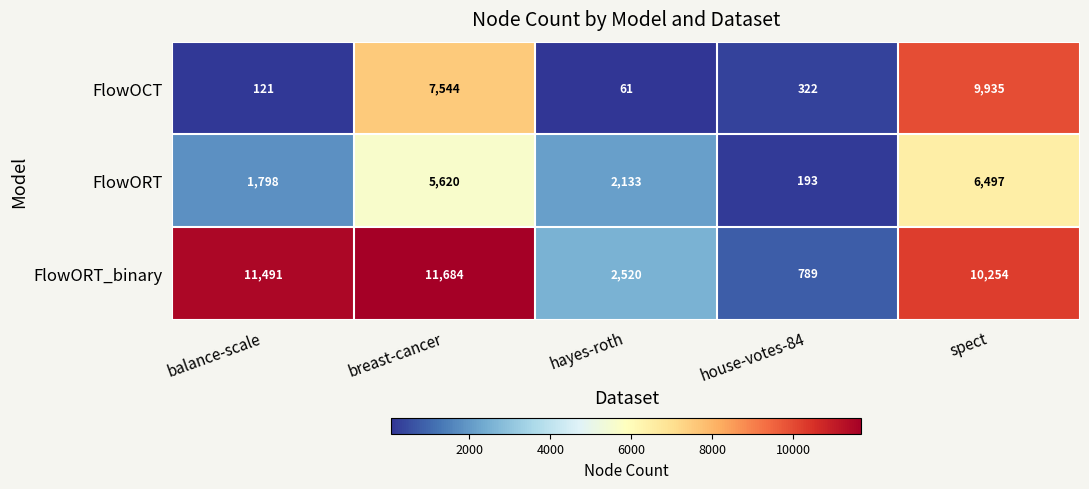

Reading left to right, list all the values displayed in this chart.

FlowOCT: balance-scale=121	breast-cancer=7544	hayes-roth=61	house-votes-84=322	spect=9935
FlowORT: balance-scale=1798	breast-cancer=5620	hayes-roth=2133	house-votes-84=193	spect=6497
FlowORT_binary: balance-scale=11491	breast-cancer=11684	hayes-roth=2520	house-votes-84=789	spect=10254